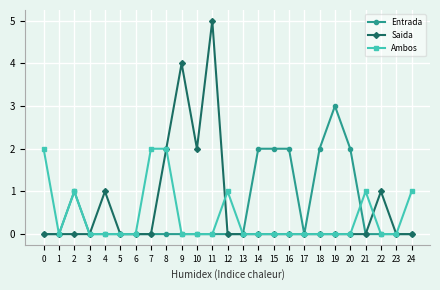

Which series ends up on top after the final intersection of Entrada and Ambos?

Ambos